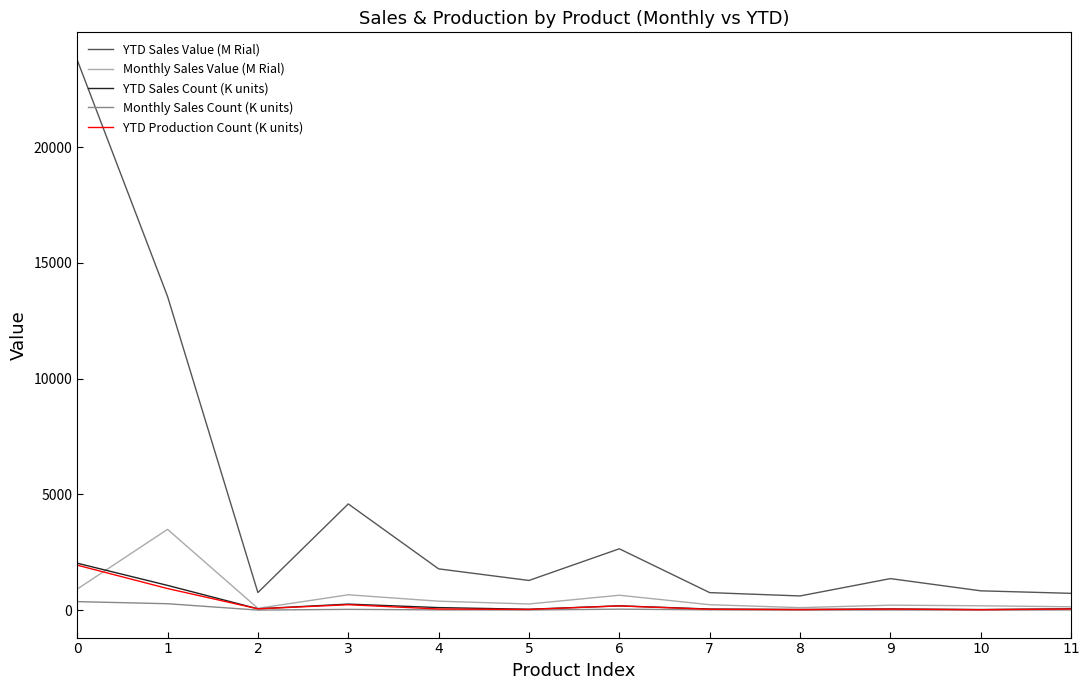

How many lines are shown in the chart?

5